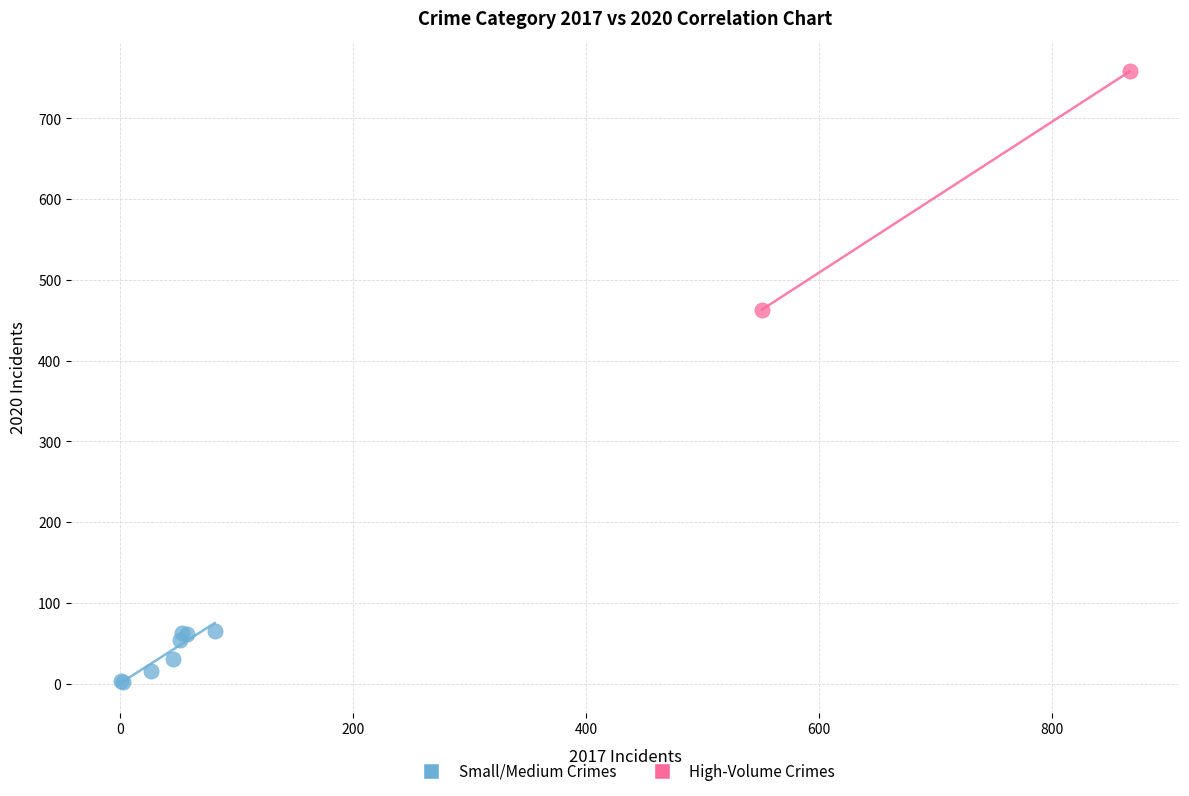

What are all the series names shown in the legend?

Small/Medium Crimes, High-Volume Crimes